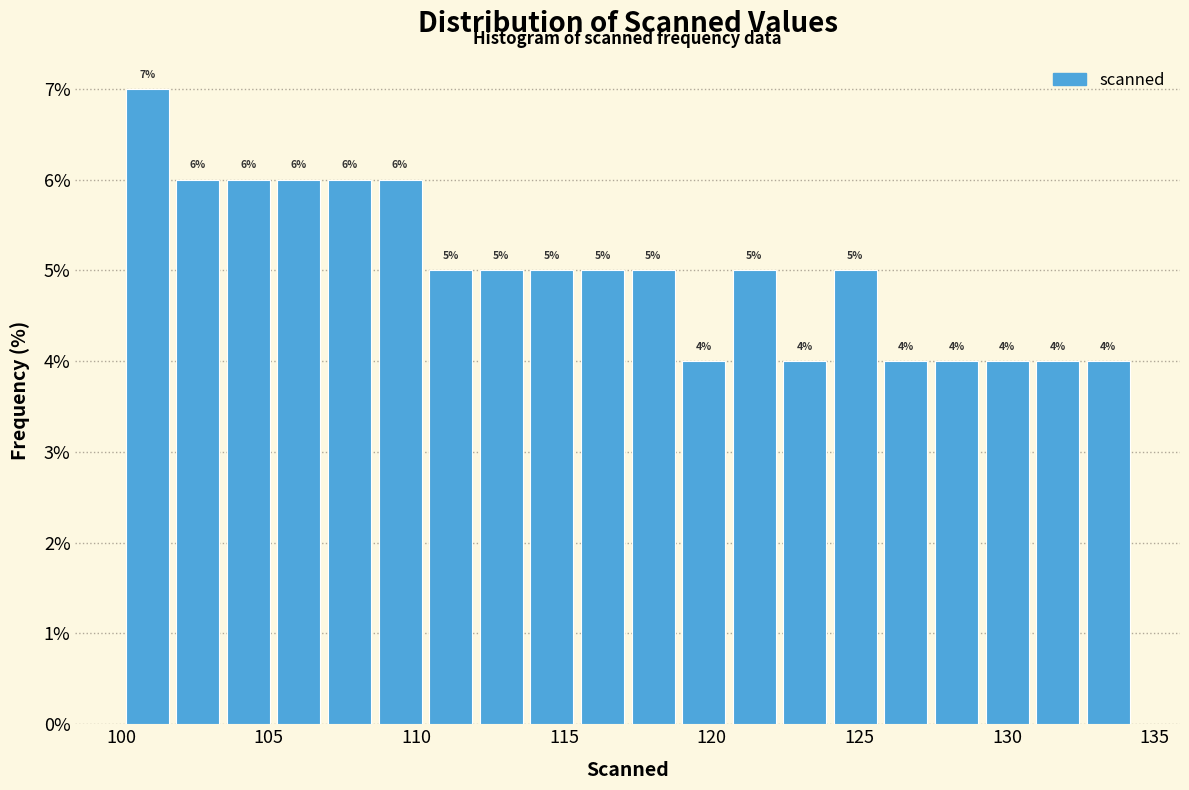

Around what value on the x-axis is the tallest bar? Give the approximate position of its centre, as read against the axis.

101.0